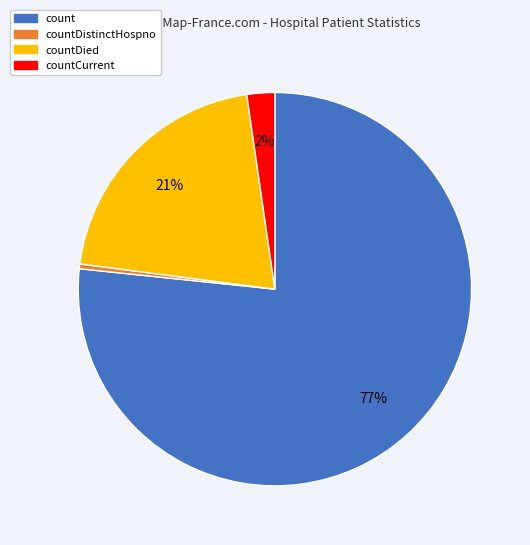

To the nearest percent, what is the average slice percentage?

25%